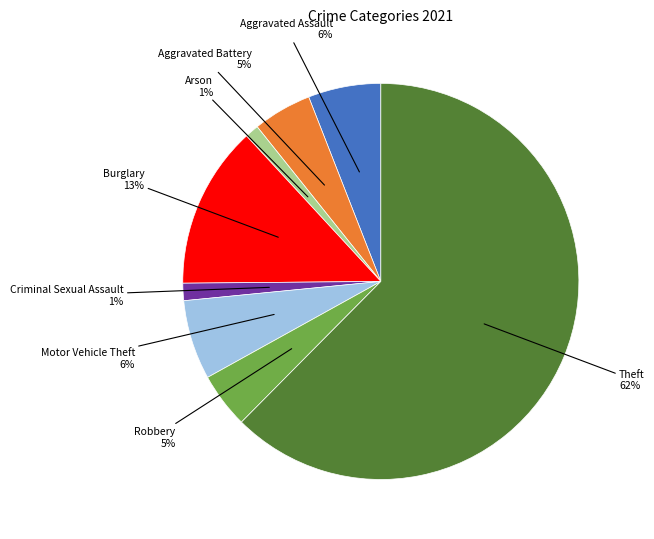

To the nearest percent, what is the average slice percentage?

12%